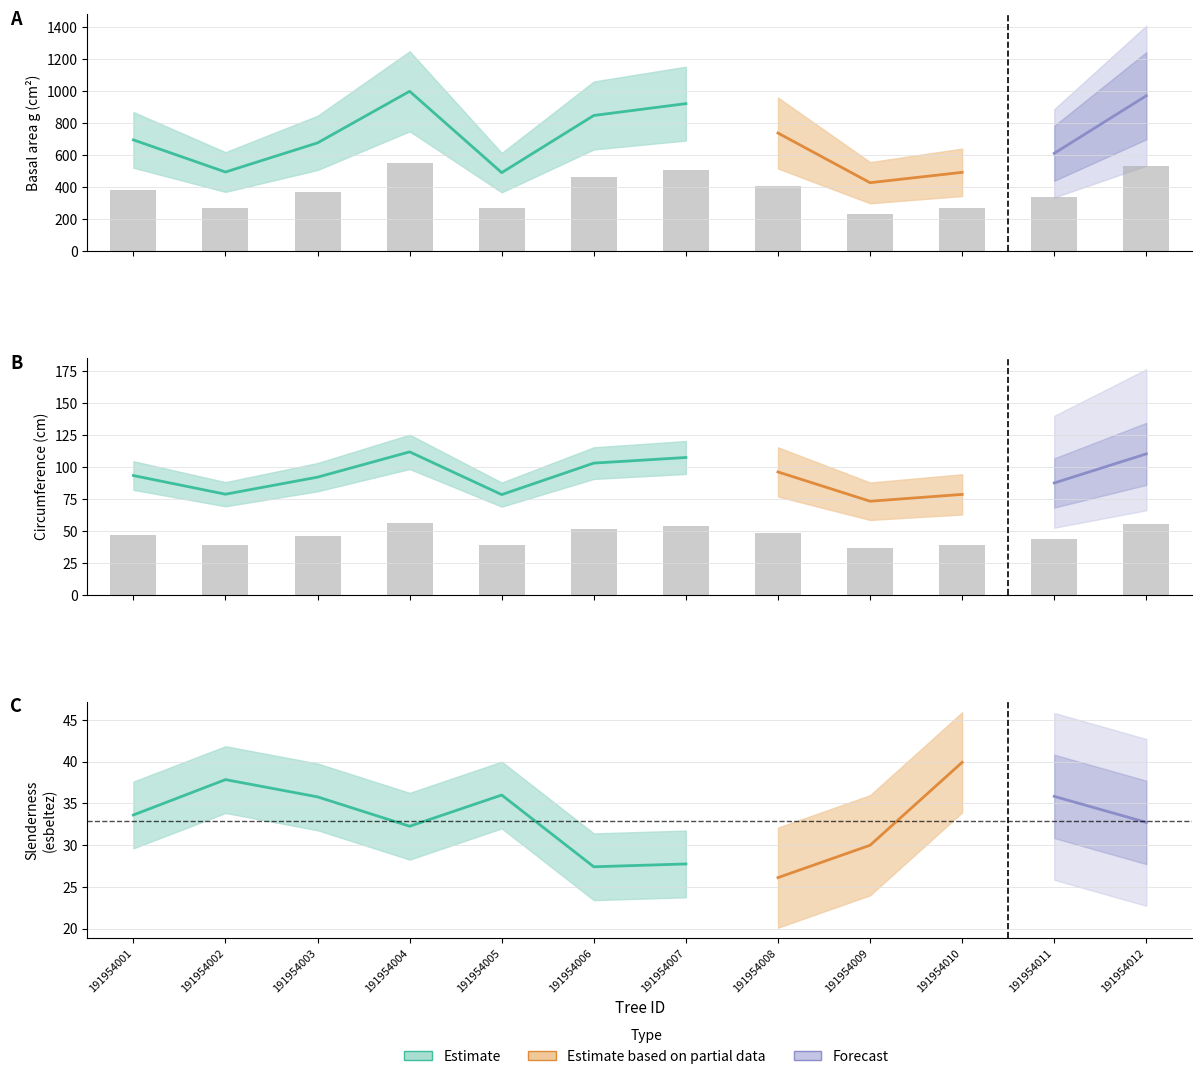

What is the difference between the highest and lowest values at 191954011?

603.1